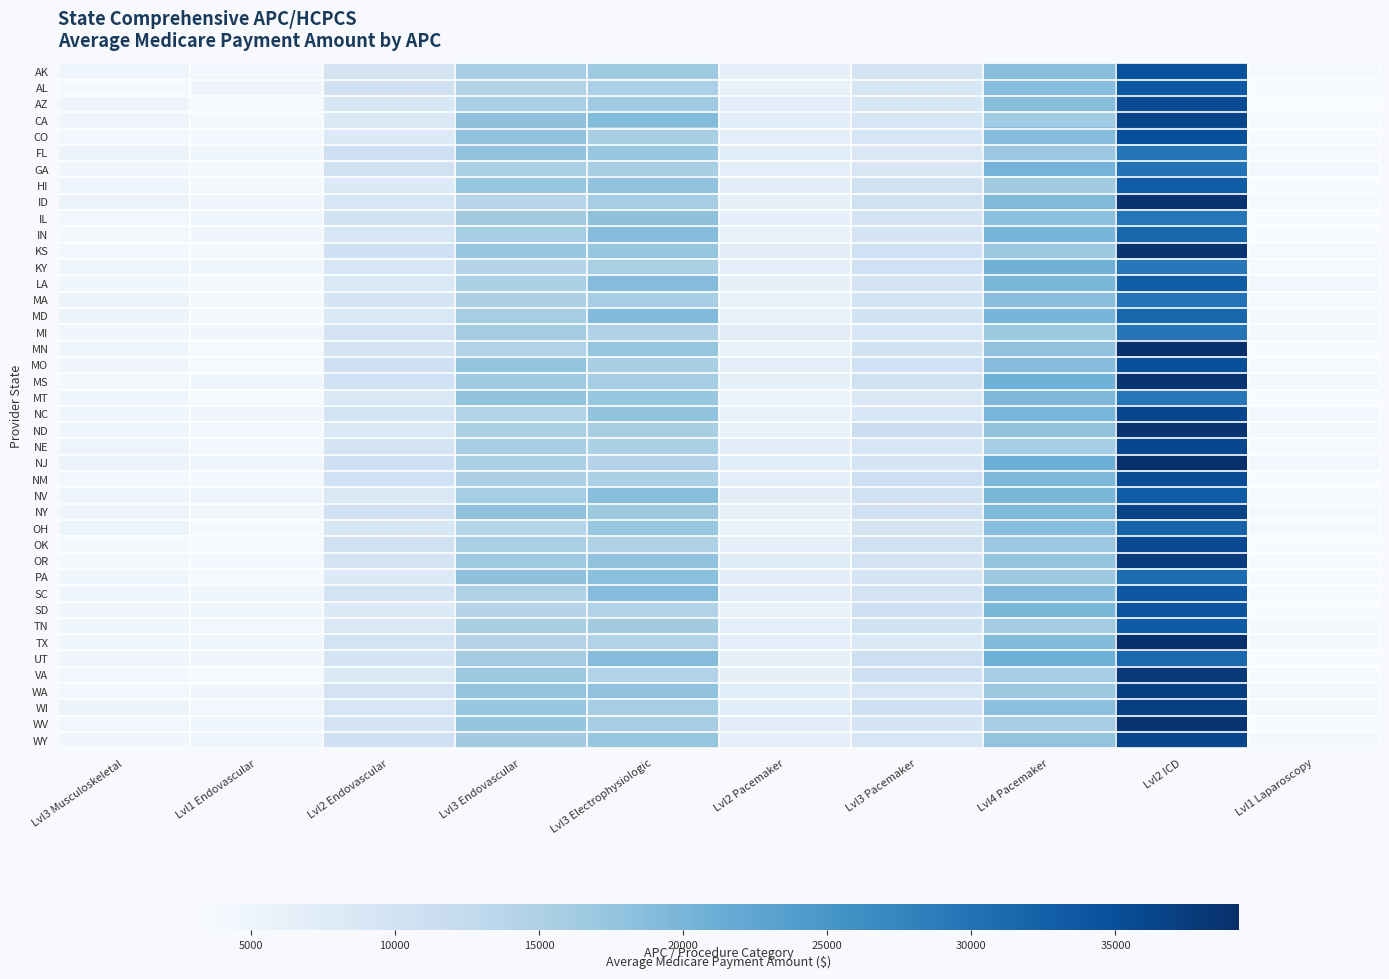

What is the sum of all AK values?

123975.9